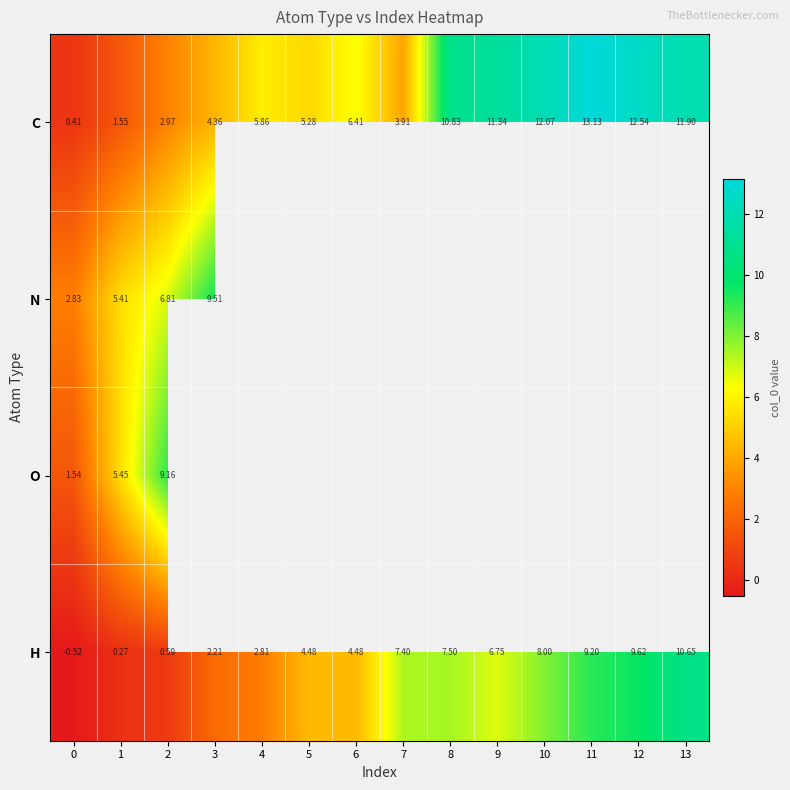

Is the value of N at 2 greater than the value of C at 8?

No